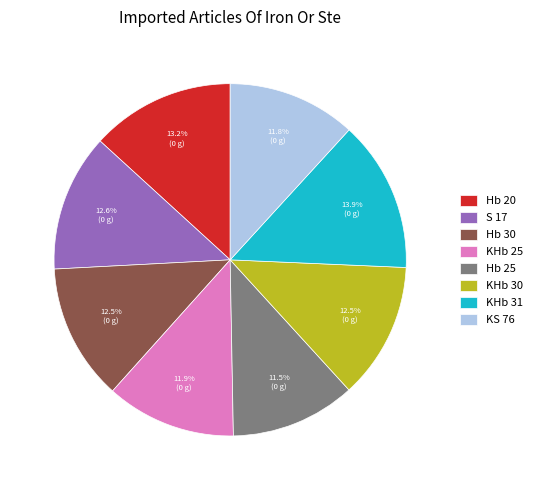

Count the number of slices in the pie.

8